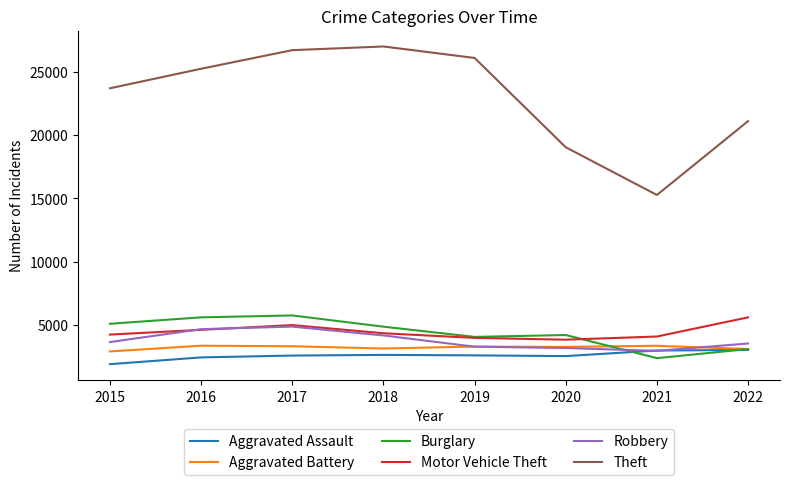

How many interior local valleys does the Motor Vehicle Theft series have?

1